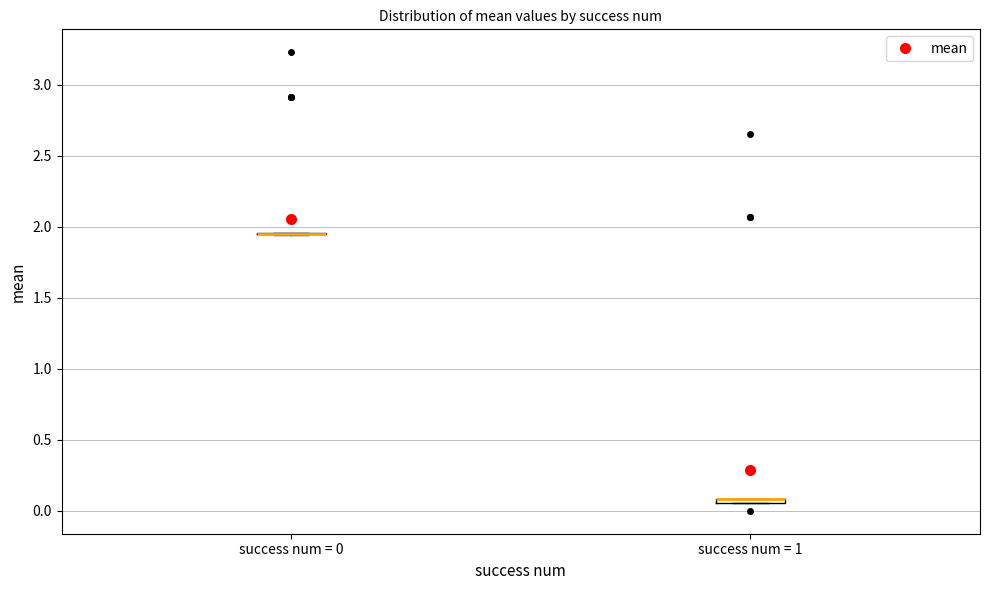

Where is the upper edge of the box for success num = 1 on the y-axis? The values are not printed on the chart, so give them approximately, as read against the axis.

0.10